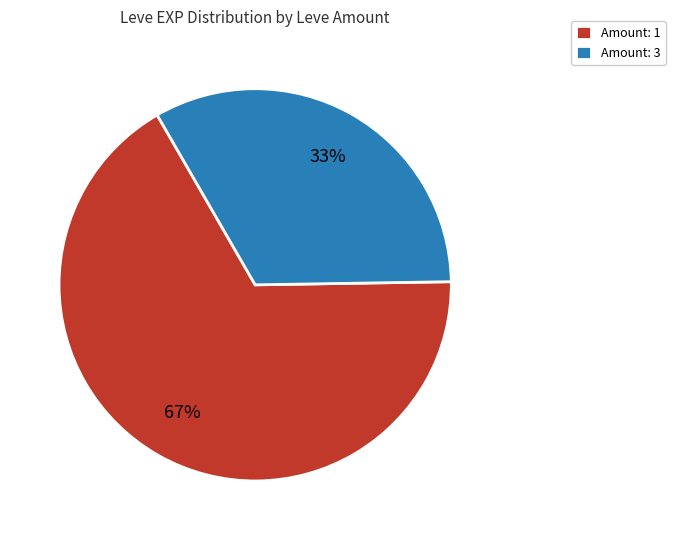

What is the smallest slice in the pie chart?

Amount: 3